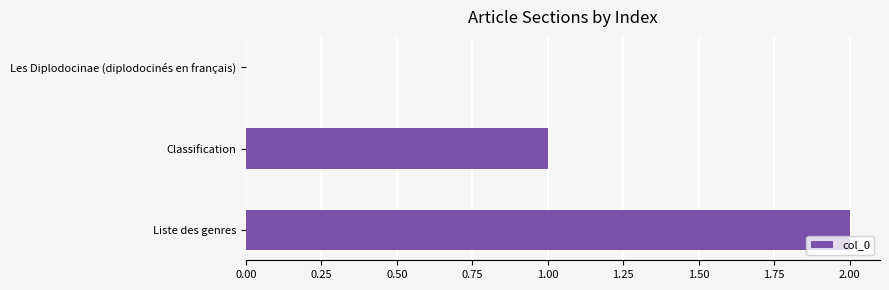

What is the sum of the values at Liste des genres and Classification?

3